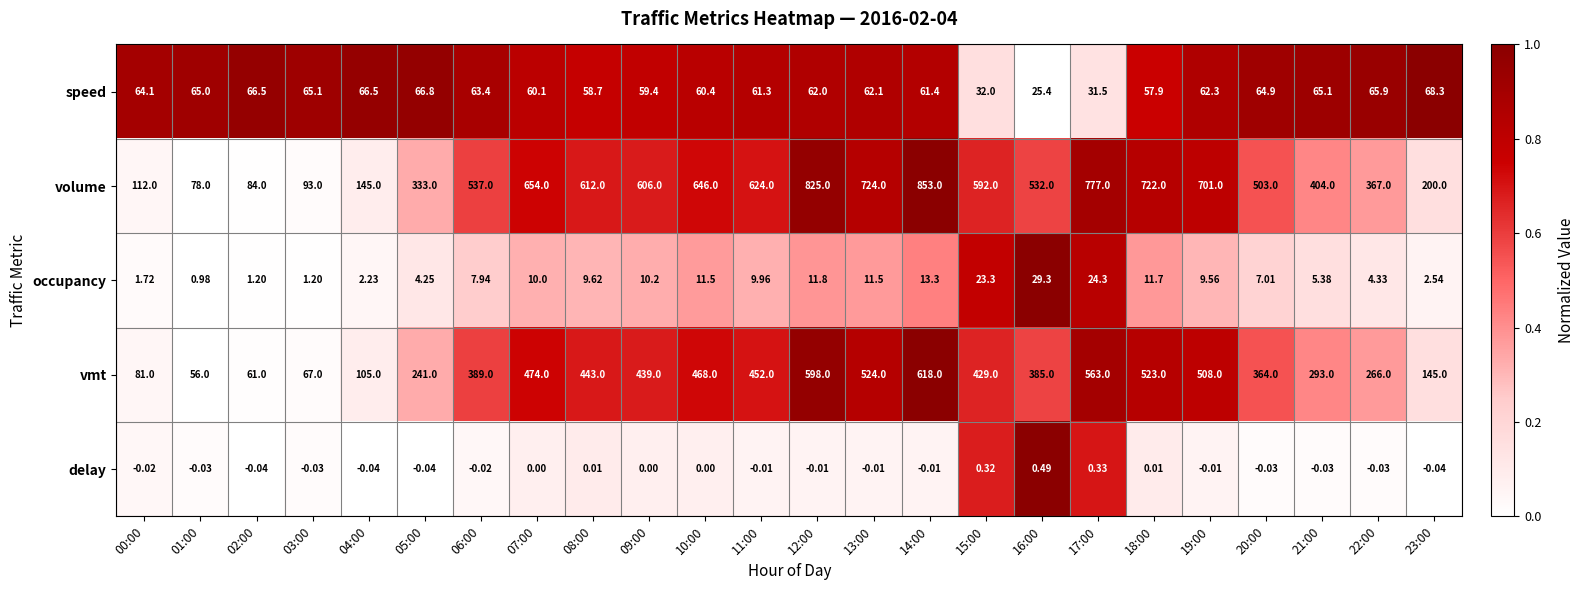

Which series has the widest spread of values?

volume